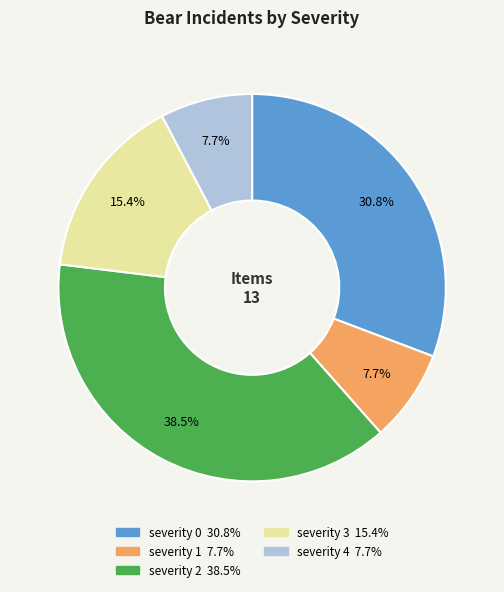

Between severity 3 and severity 1, which is larger?

severity 3